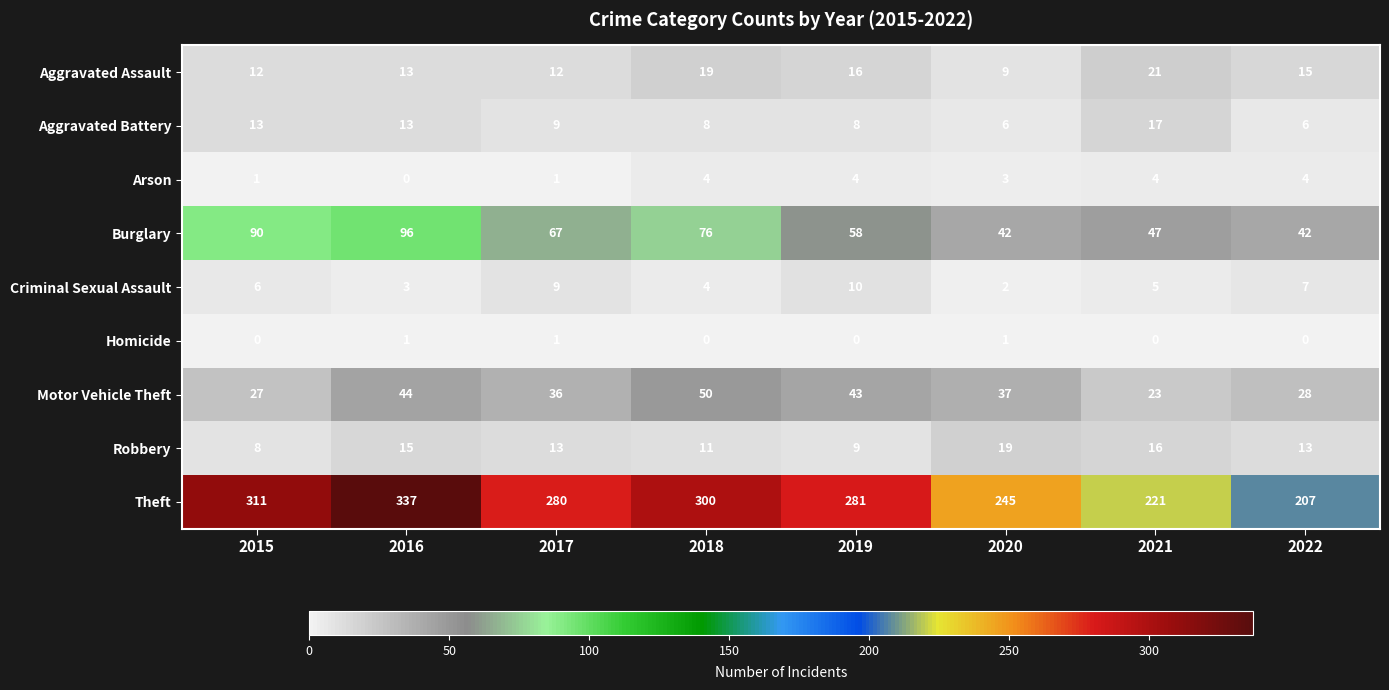

Count the number of categories in the chart.

8